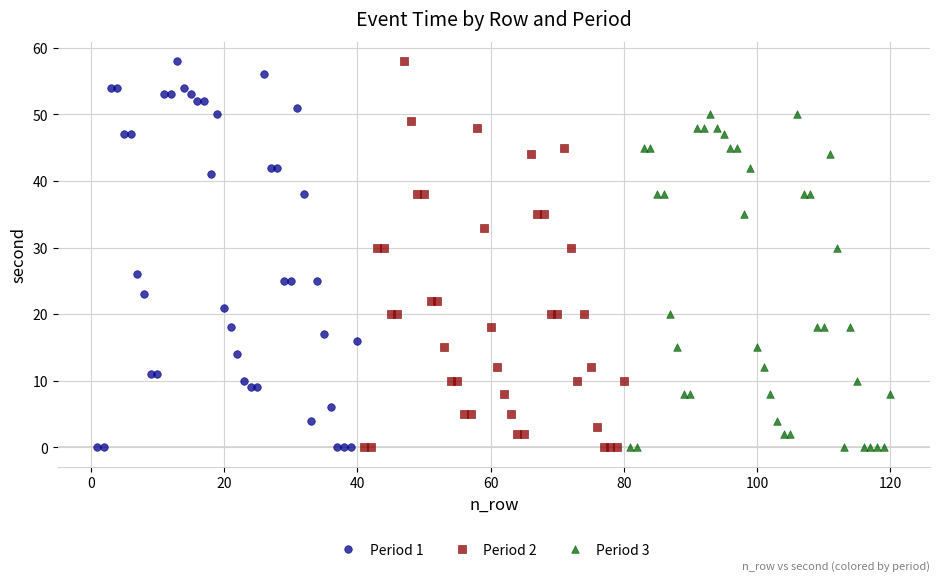

What are all the series names shown in the legend?

Period 1, Period 2, Period 3